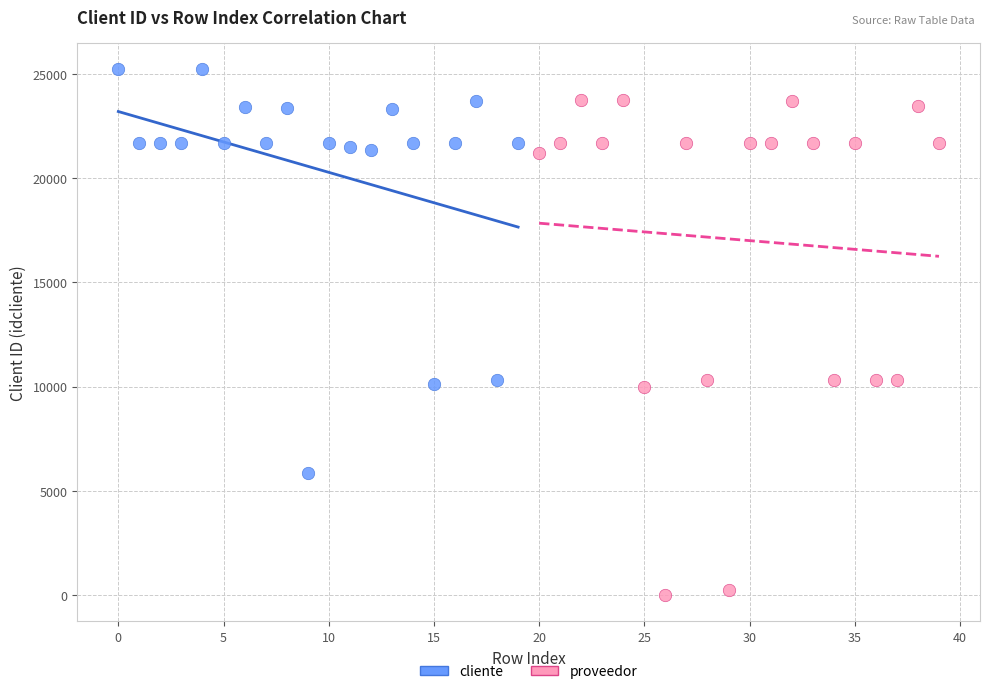

Which series has the largest Y range (max minus min)?

proveedor